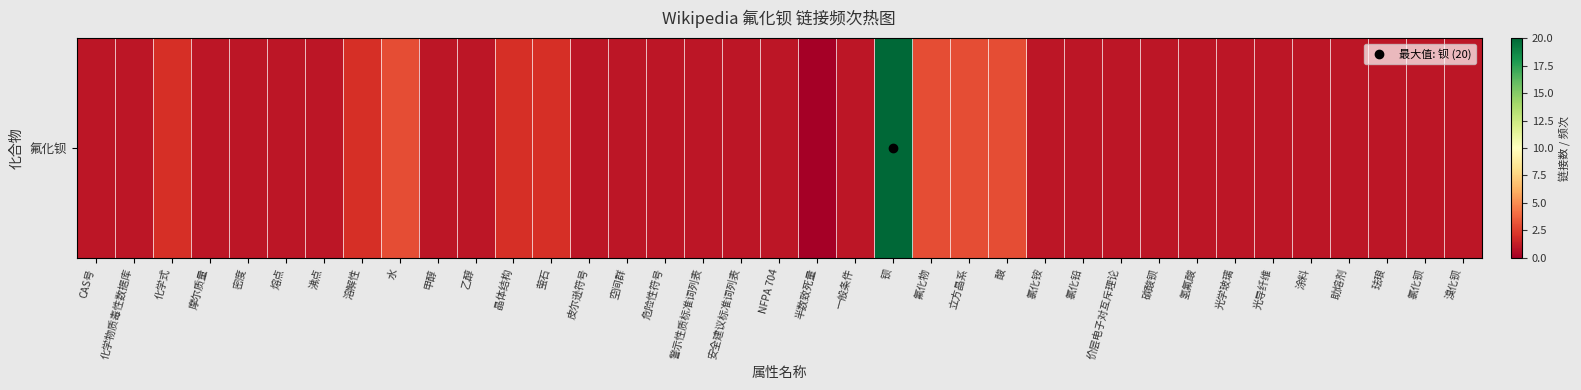

How many values are above zero?

36